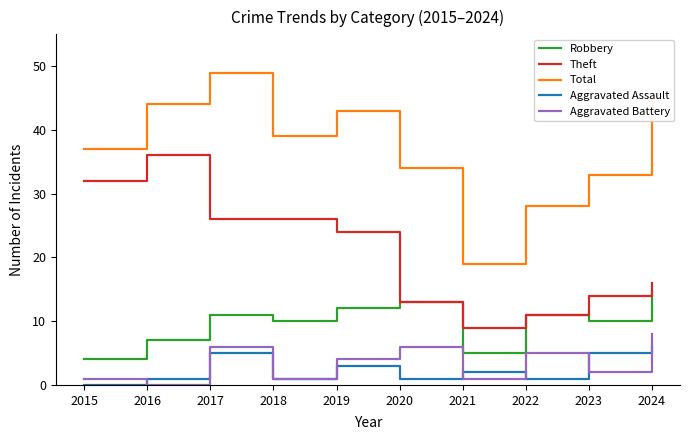

How many interior local peaks does the Aggravated Assault series have?

3